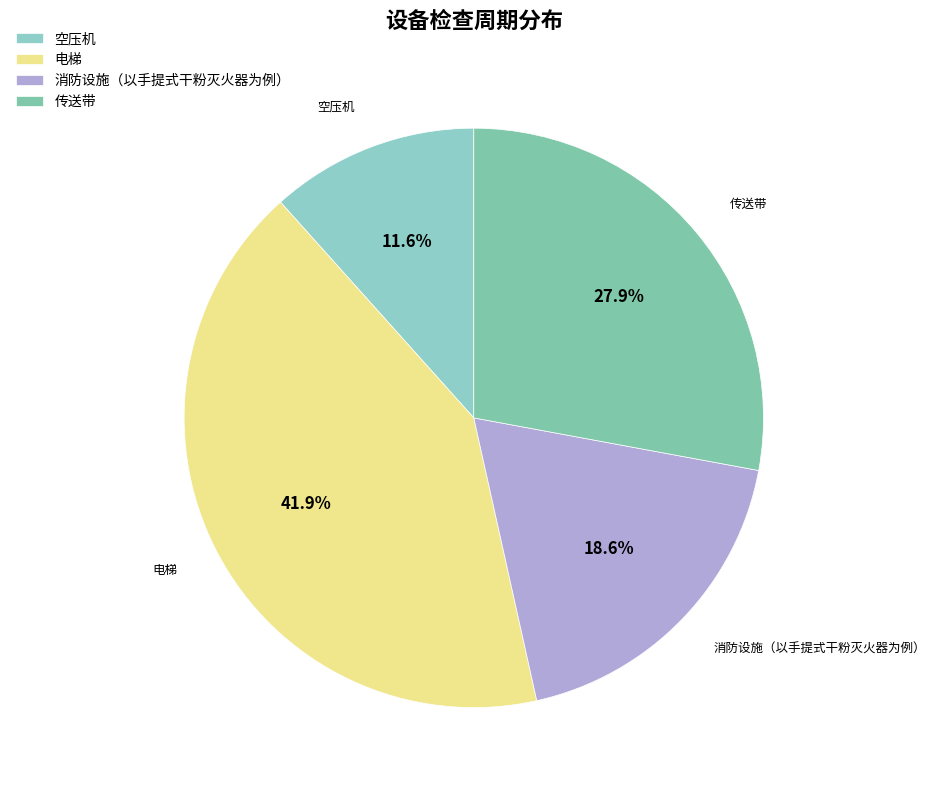

Is it true that 消防设施（以手提式干粉灭火器为例） is 19% of the pie?

True